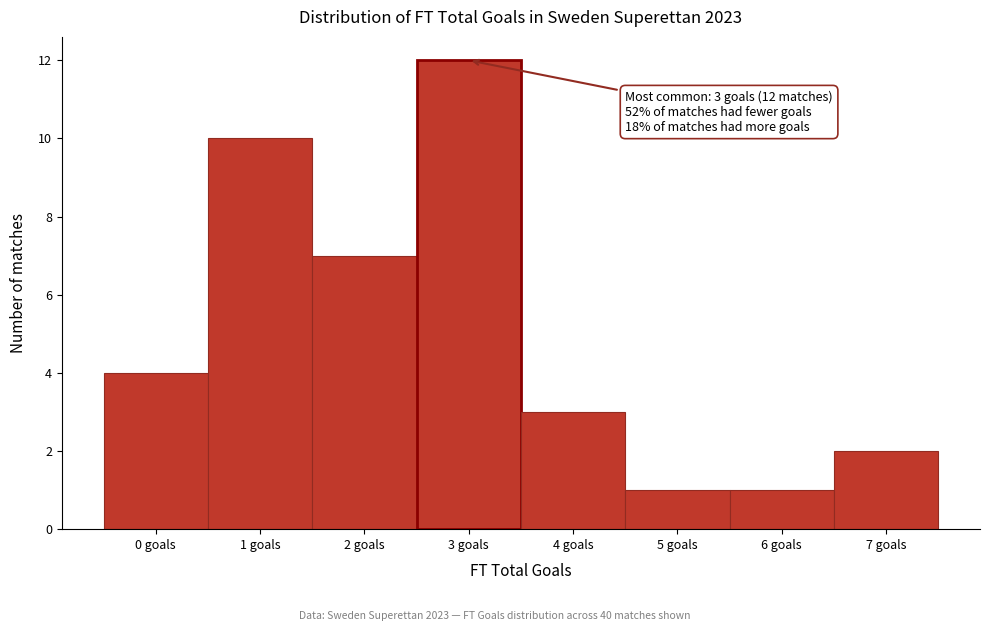

Which range on the x-axis has the tallest bar?

2.5 to 3.5